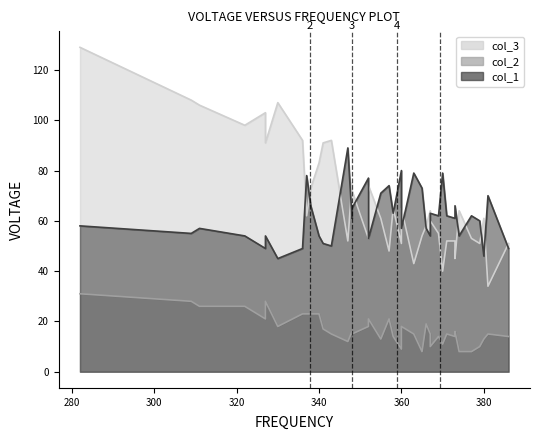

What is the difference between the col_1 values at 32 and 39?

8